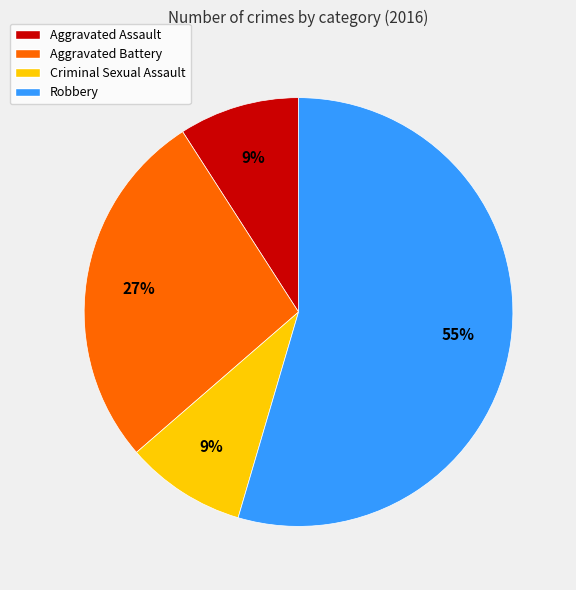

To the nearest percent, what percentage of the pie is Criminal Sexual Assault?

9%